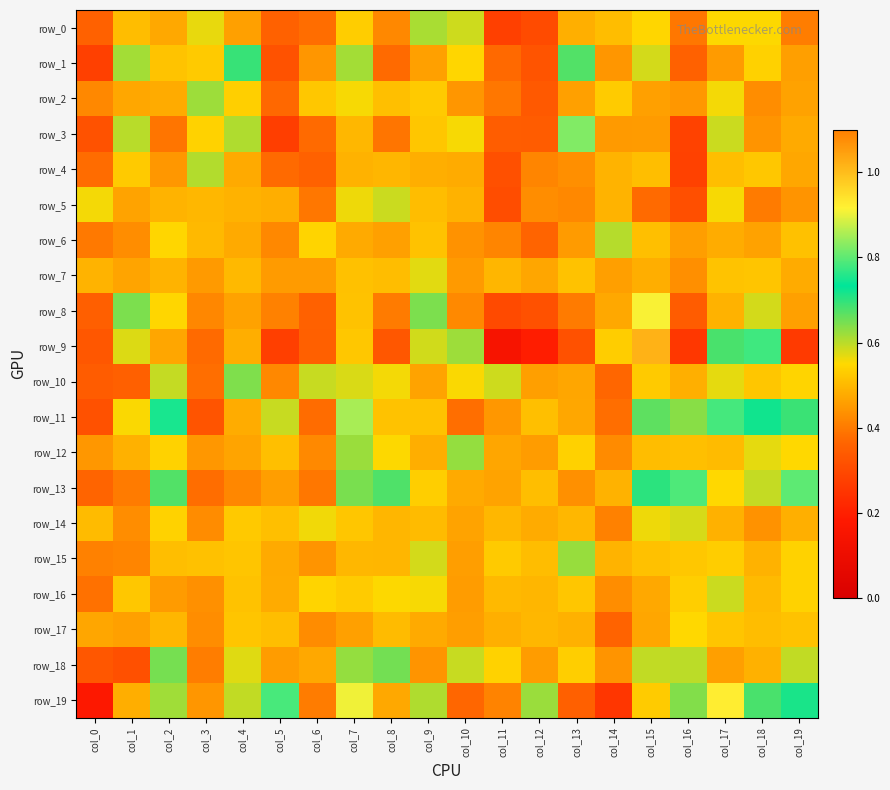

Rank the series at col_4 from lowest to highest value.

row_13, row_0, row_8, row_12, row_4, row_6, row_11, row_9, row_5, row_7, row_16, row_15, row_17, row_14, row_2, row_18, row_19, row_3, row_10, row_1